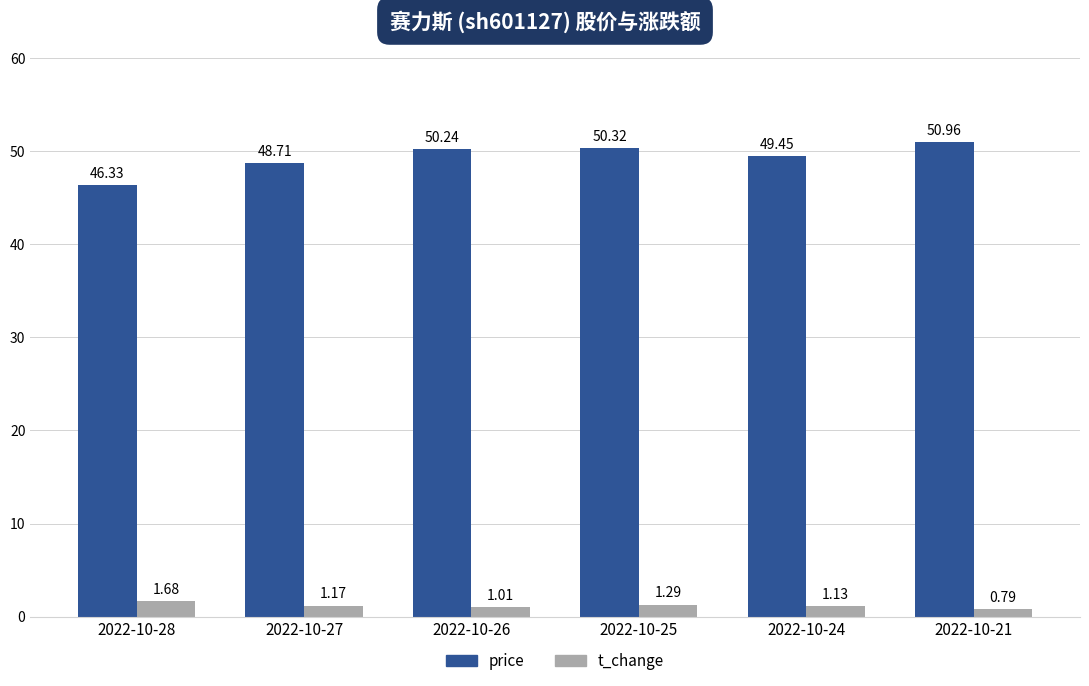

How many values in the price series are below 50?

3